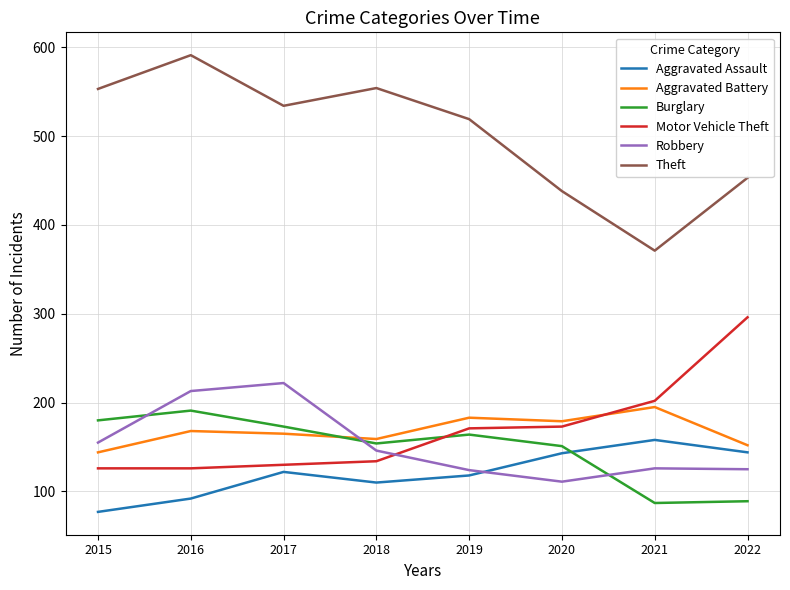

At which category does the chart reach its peak across all series?

2016